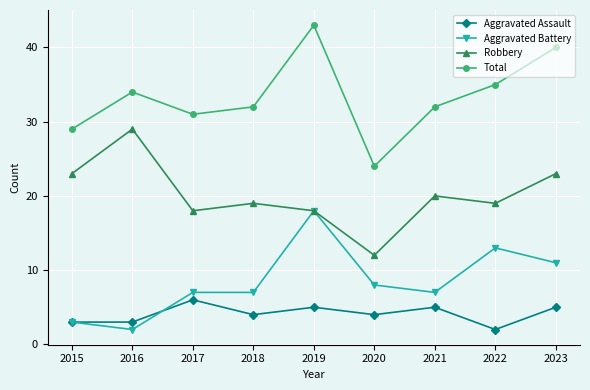

How many interior local valleys does the Total series have?

2